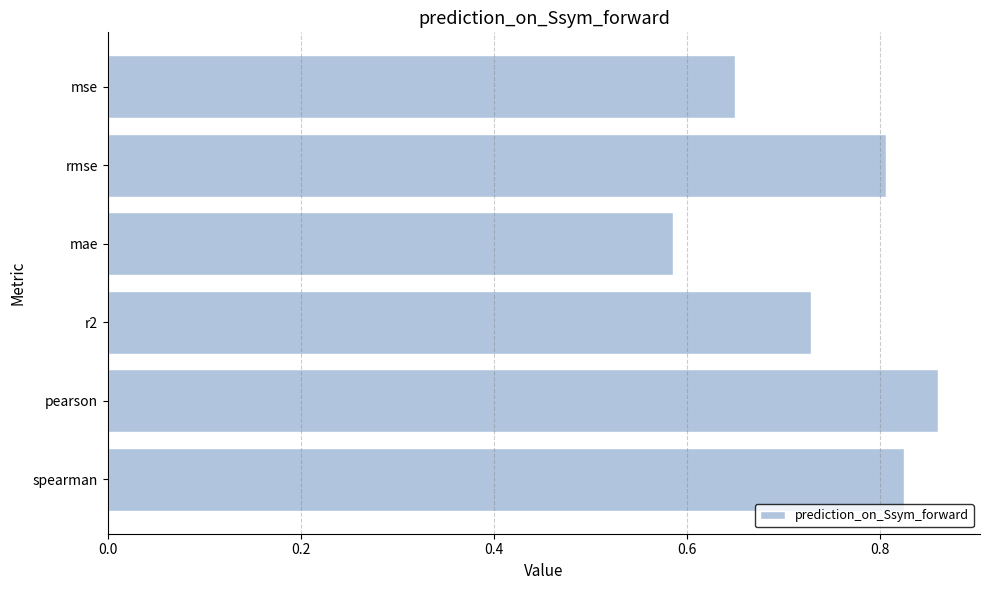

What is the label of the 1st bar from the top?

mse